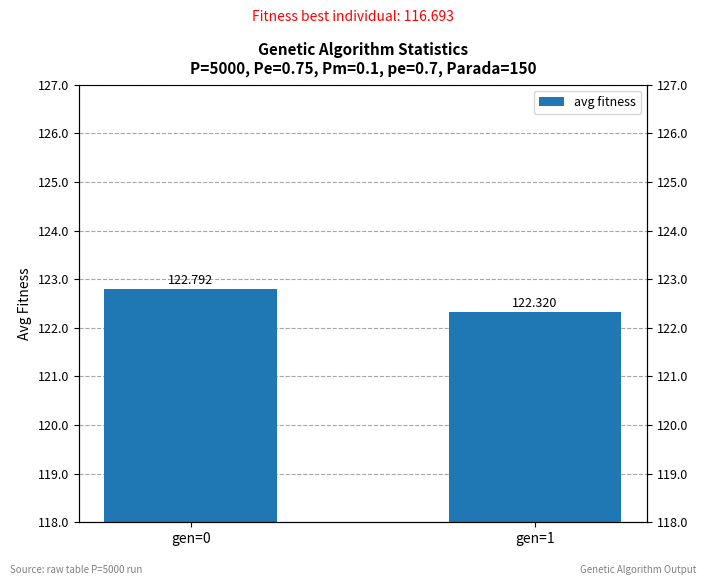

Which has a higher value, gen=1 or gen=0?

gen=0